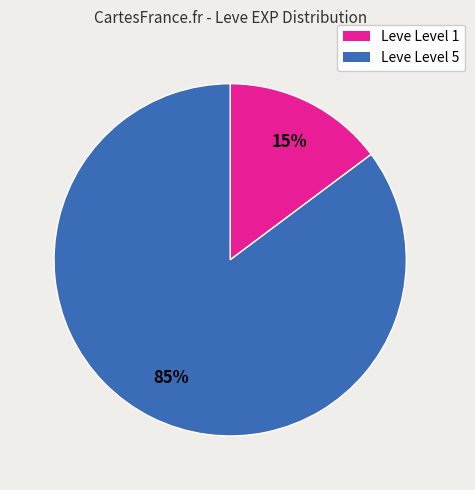

To the nearest percent, what is the difference between the largest and smallest slice percentages?

70%